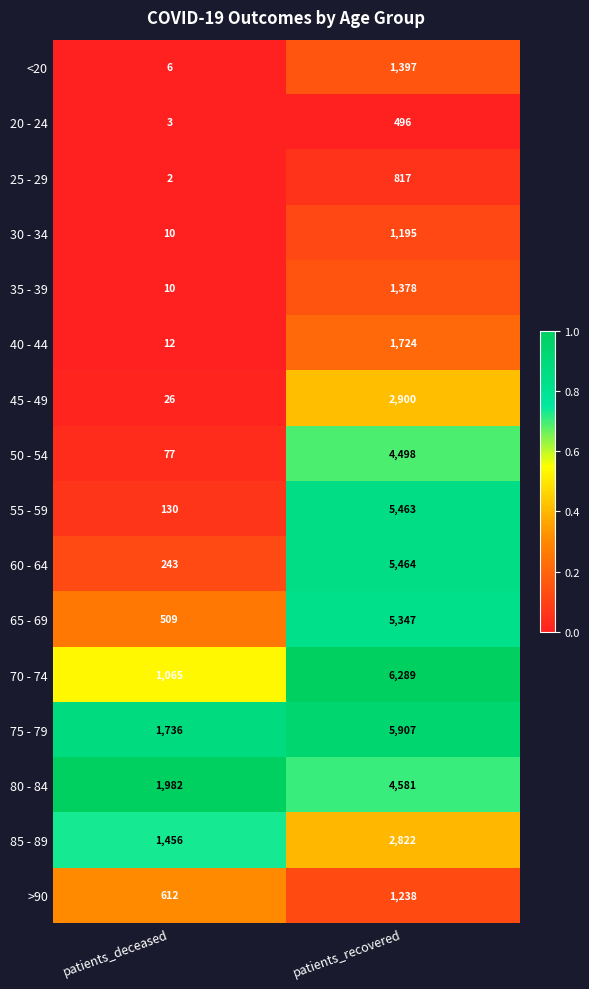

Between patients_deceased and patients_recovered, which series saw the biggest shift?

55 - 59